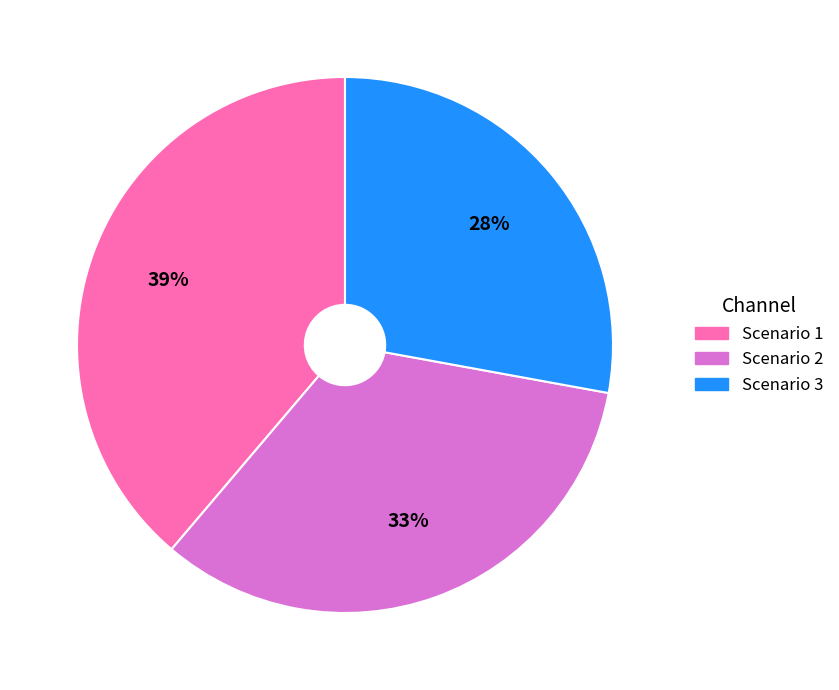

Do Scenario 1 and Scenario 2 together represent more than half of the pie?

Yes